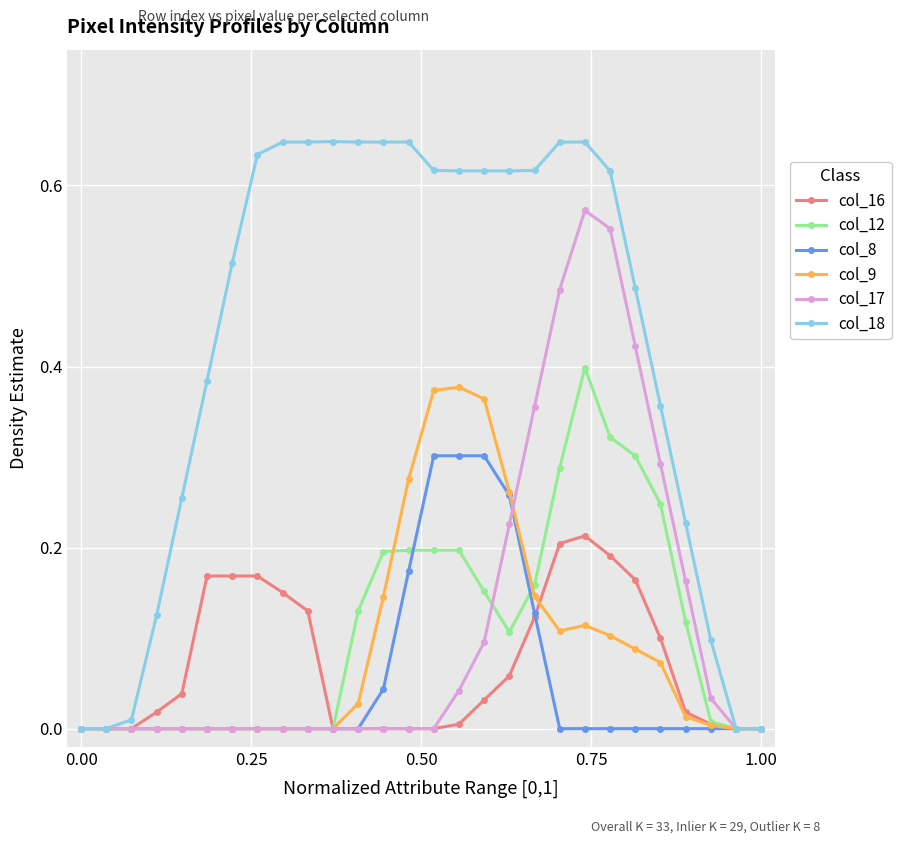

Which series has the largest range (max minus min)?

col_18